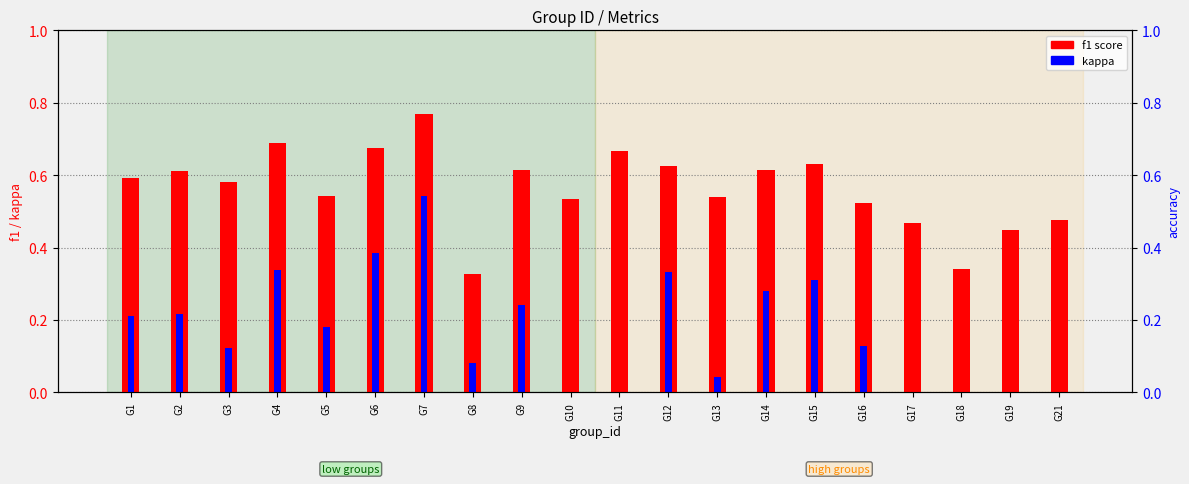

List the series in order of their peak value, highest first.

f1 score, accuracy, kappa